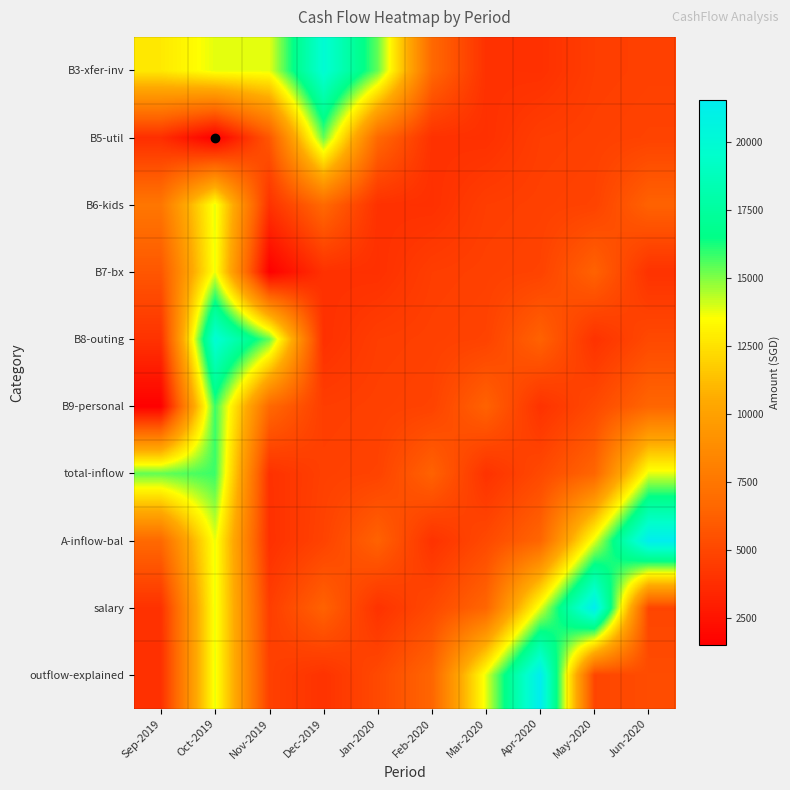

Which series has the largest range (max minus min)?

A-inflow-bal